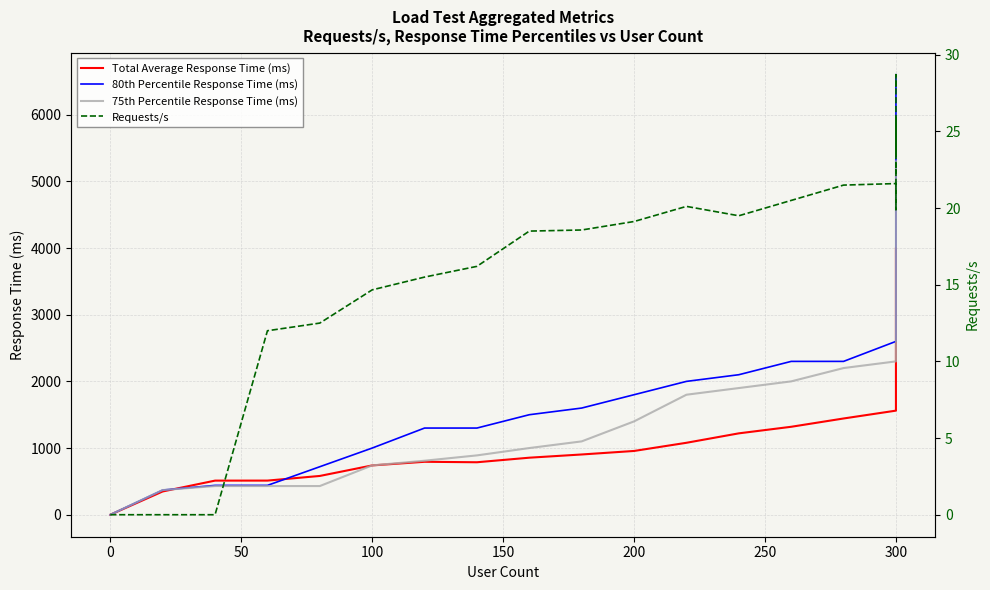

What is the average value of the Total Average Response Time (ms) series?

2160.0